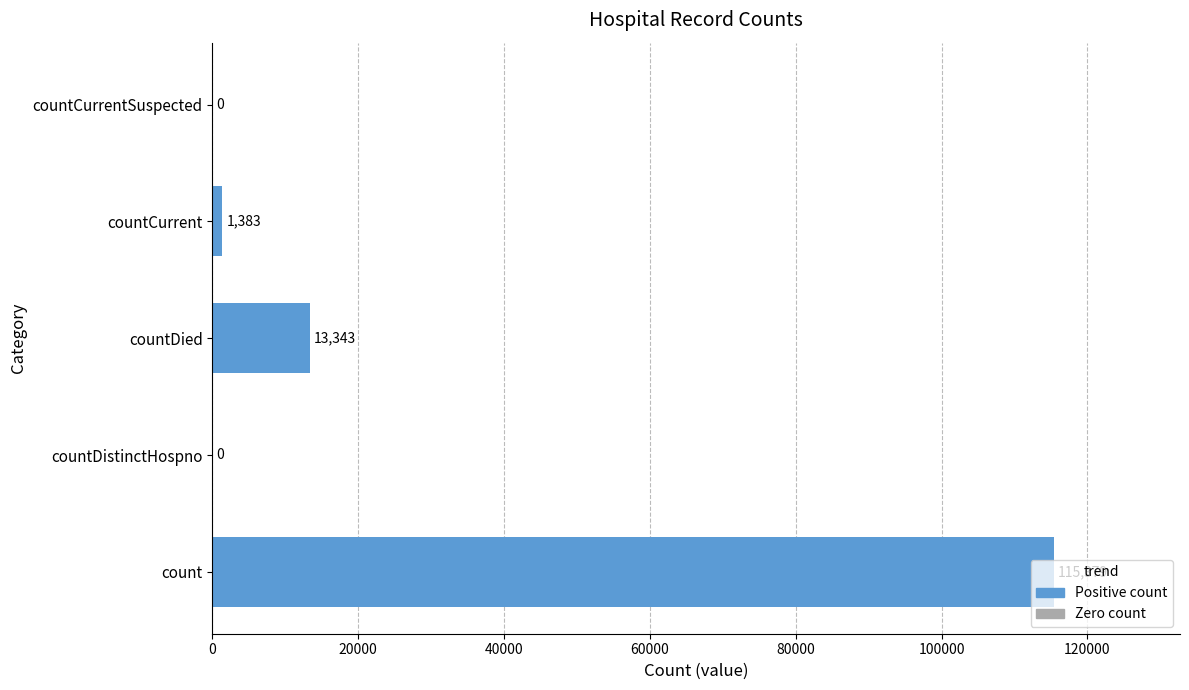

What is the sum of the values at count and countCurrentSuspected?

115379